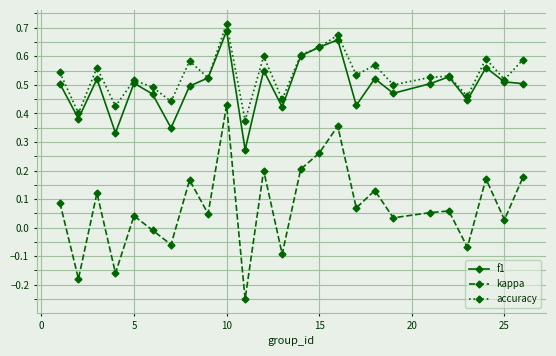

True or false: kappa has more than 2 interior local peaks.

True